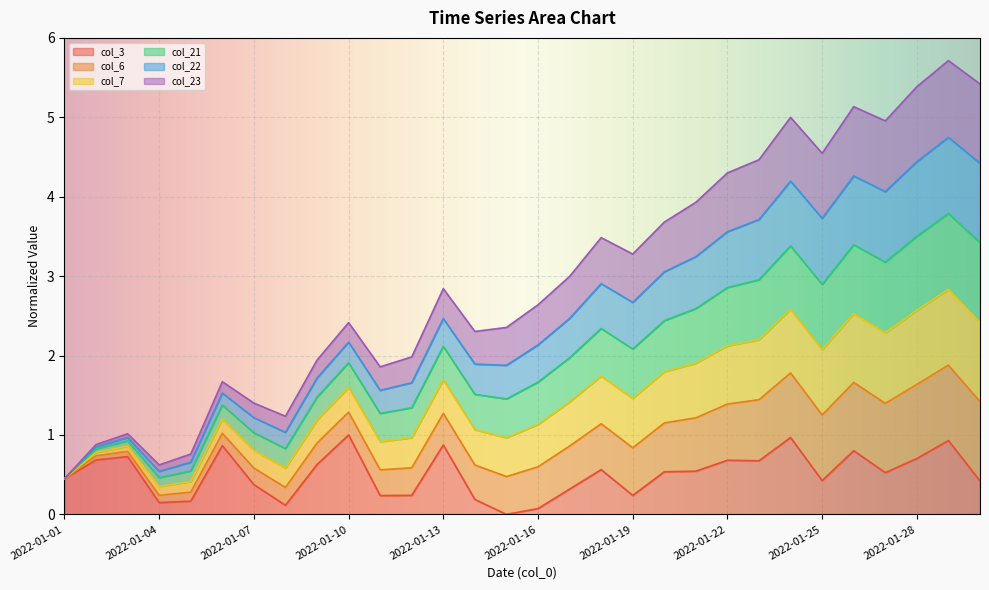

How many data points in col_22 are less than 2?

13